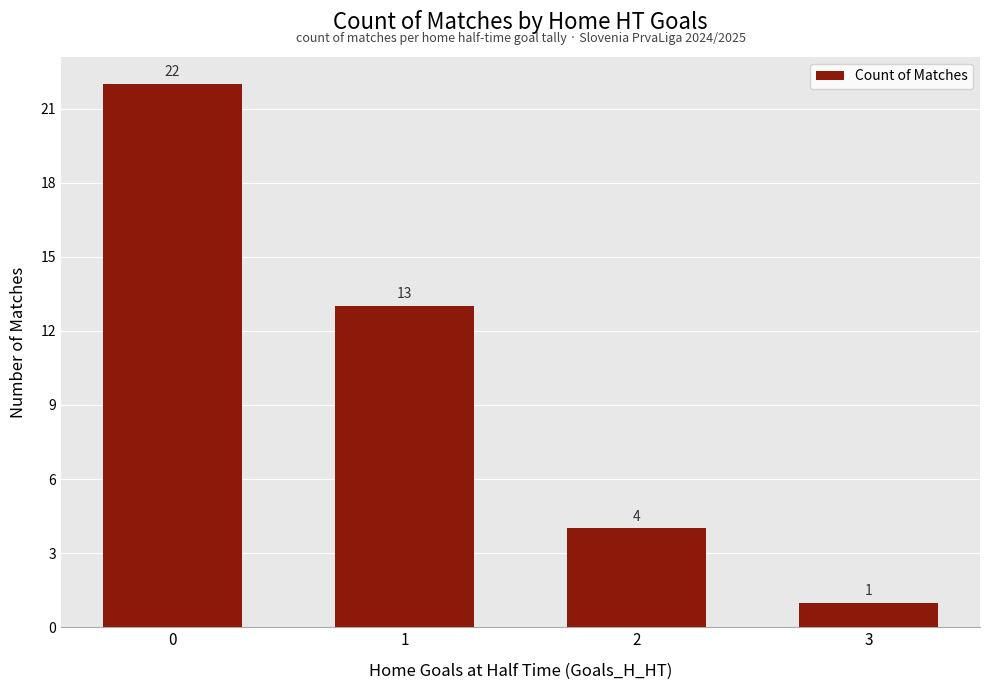

Reading left to right, transcribe all the data shown in this chart.

0=22	1=13	2=4	3=1